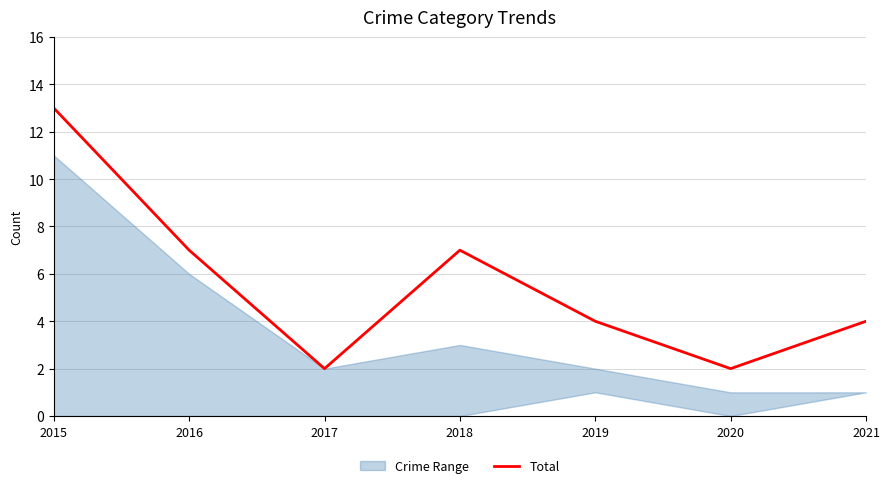

How many interior local peaks (higher than both neighbors) does the data have?

1